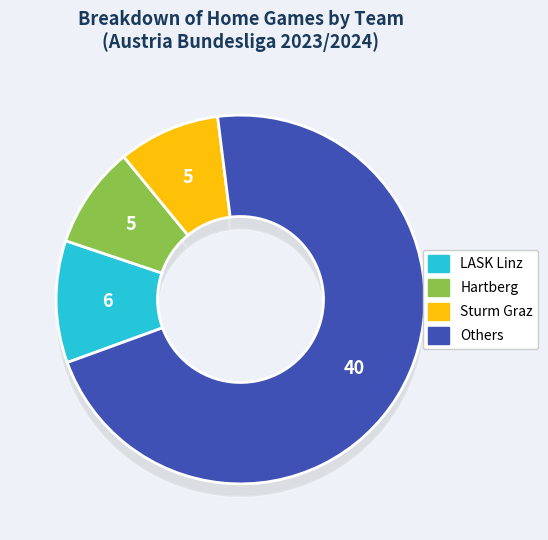

Does LASK Linz represent more than half of the total?

No